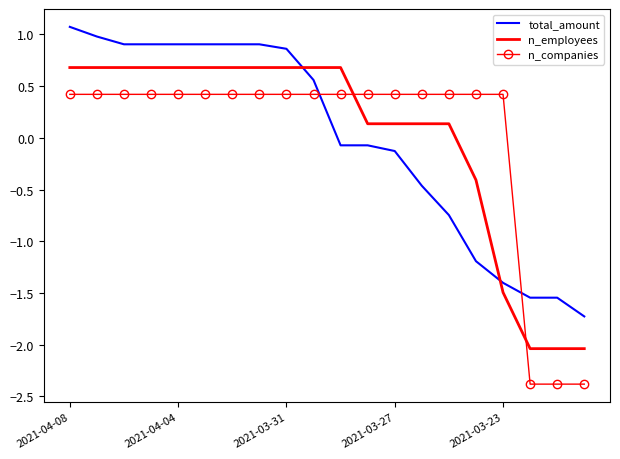

After their last crossing, which series has the higher values: n_companies or total_amount?

total_amount